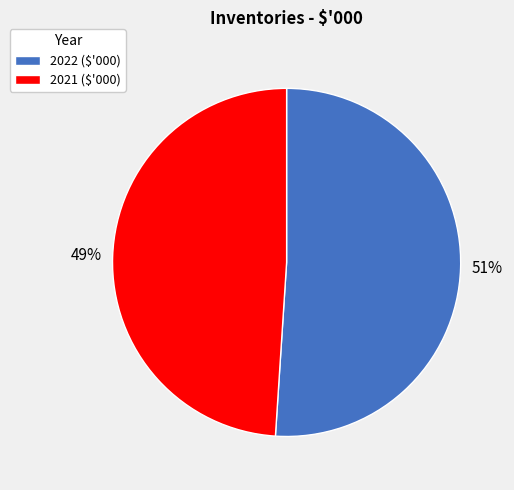

Which category has the smallest portion of the pie?

2021